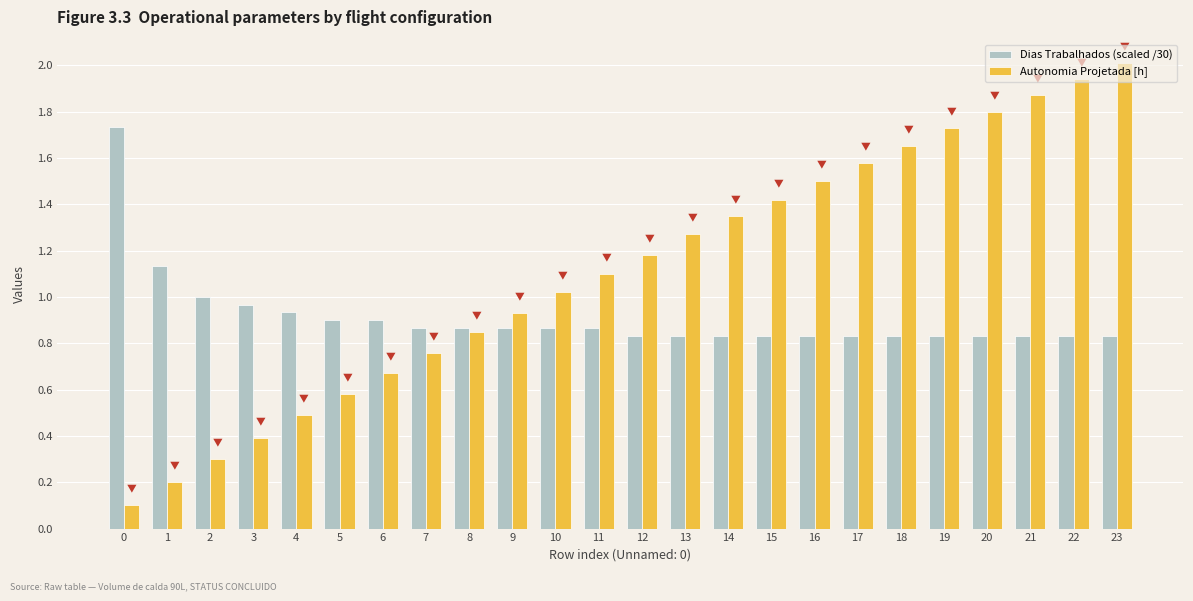

Which series has the largest total across all categories?

Autonomia Projetada [h]